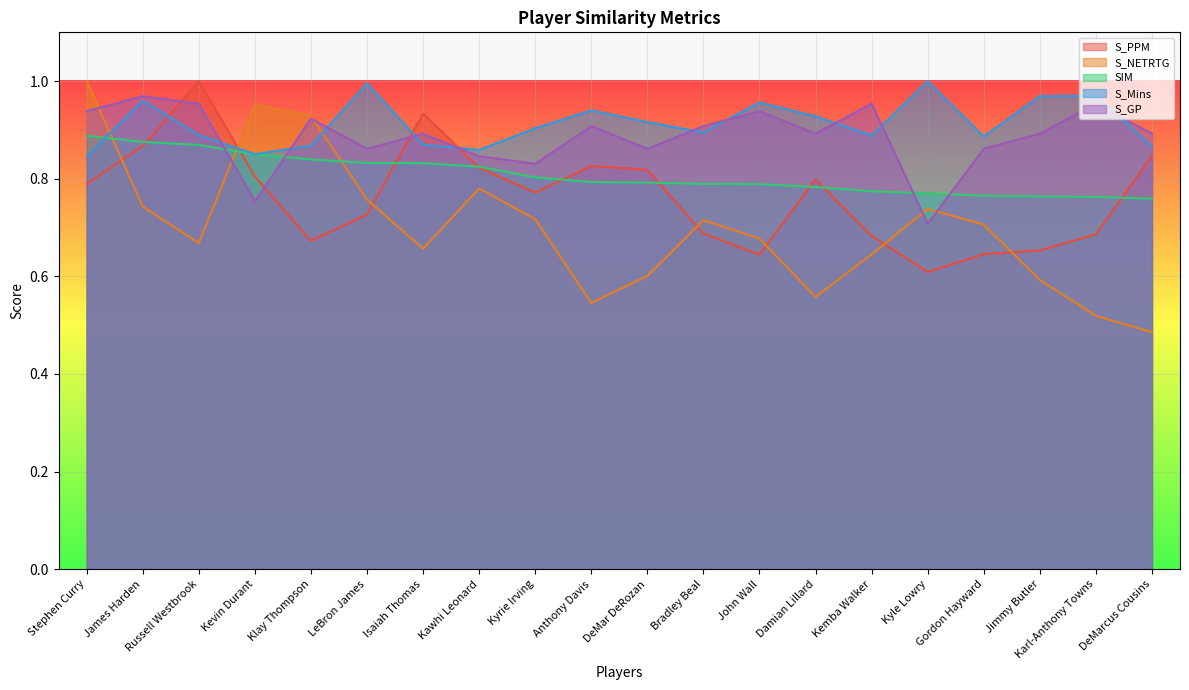

The value of S_GP at Kemba Walker is 1.0. True or false?

True